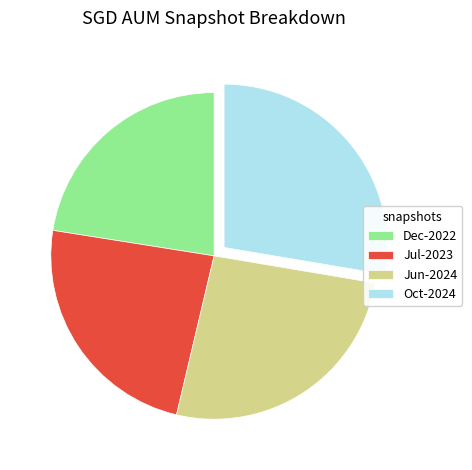

How many segments does this pie chart have?

4